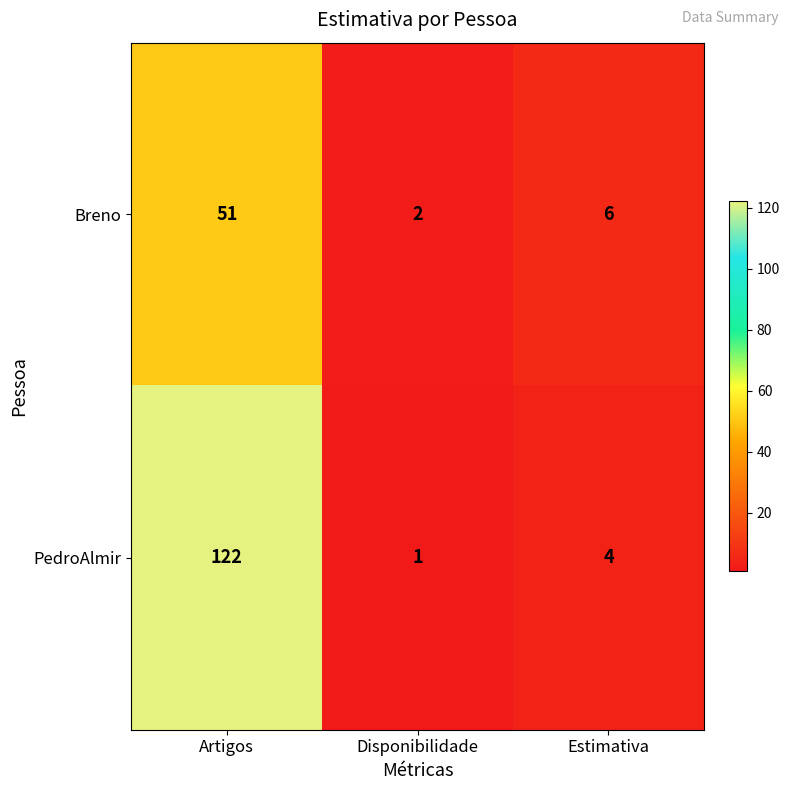

Rank the series by their average value, from lowest to highest.

Breno, PedroAlmir